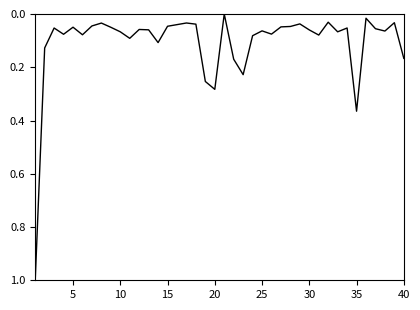

What is the greatest value displayed?

1.0